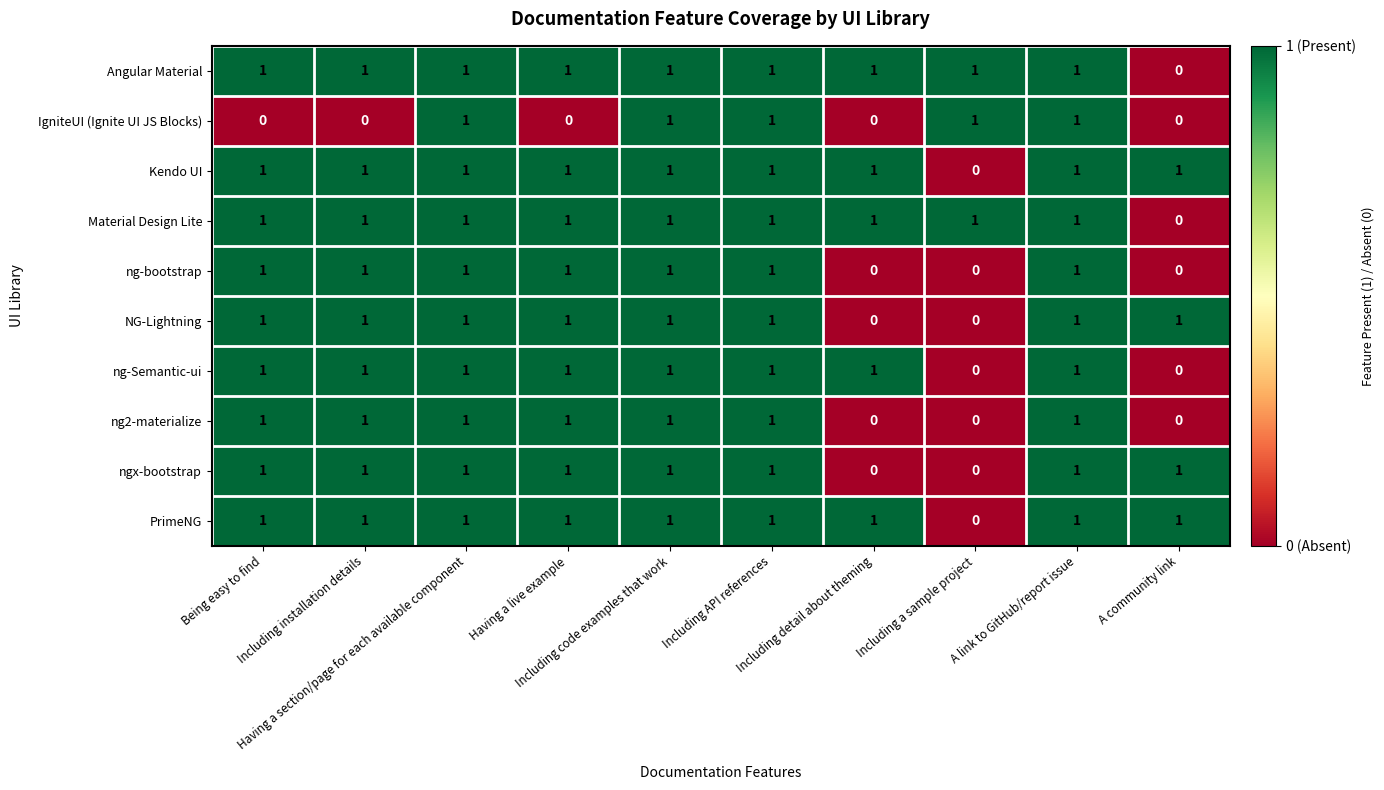

What is the sum of all ng-Semantic-ui values?

8